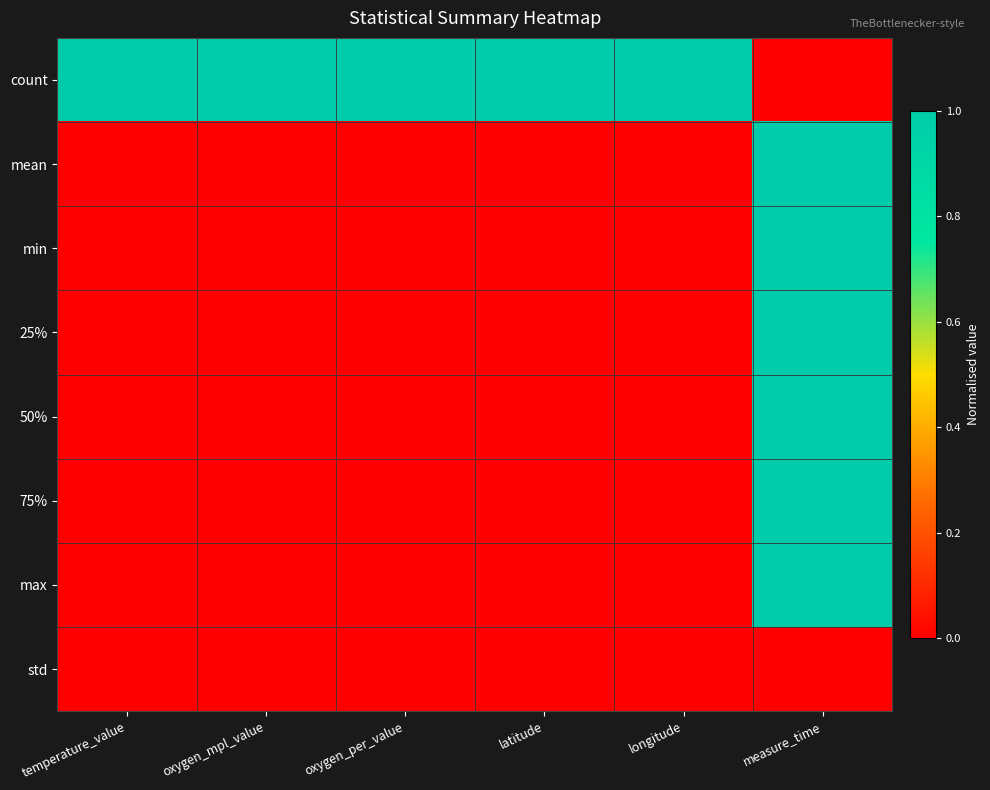

Which label corresponds to the largest value in the chart?

temperature_value